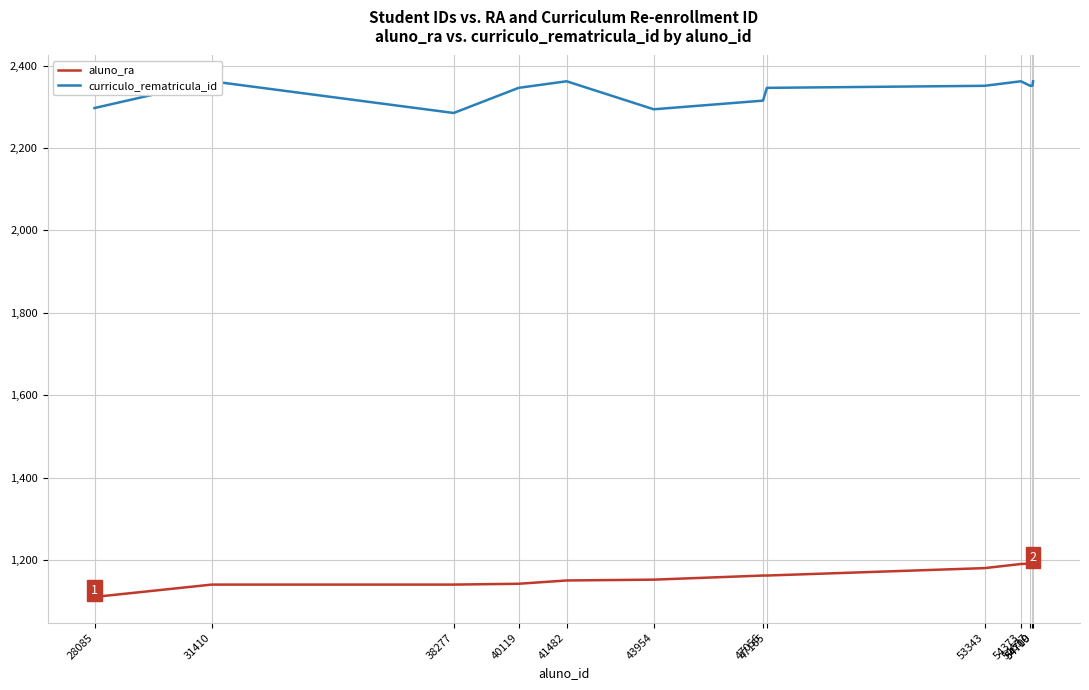

Reading left to right, transcribe all the data shown in this chart.

aluno_ra: 1110.0	1140.0	1140.0	1142.0	1150.0	1152.0	1162.0	1162.0	1180.0	1190.0	1191.0	1191.0	1190.0
curriculo_rematricula_id: 2297.0	2362.0	2285.0	2346.0	2362.0	2294.0	2315.0	2346.0	2351.0	2362.0	2351.0	2351.0	2362.0